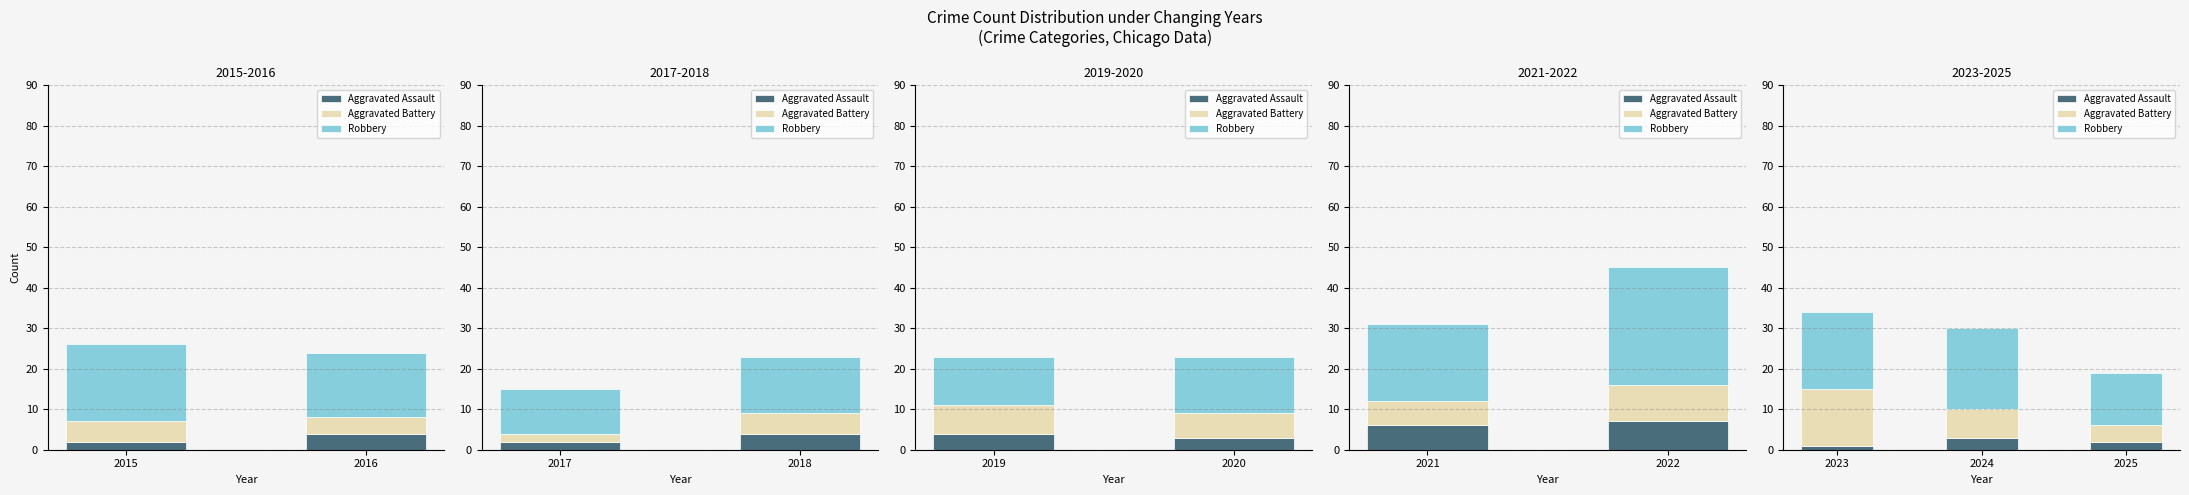

Is it true that Aggravated Battery equals 4 at 2025?

True